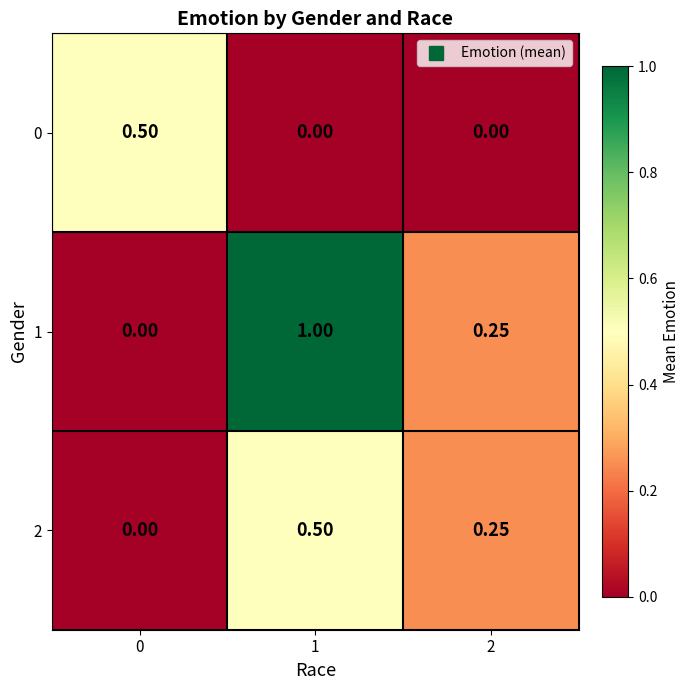

Which series has the widest spread of values?

1